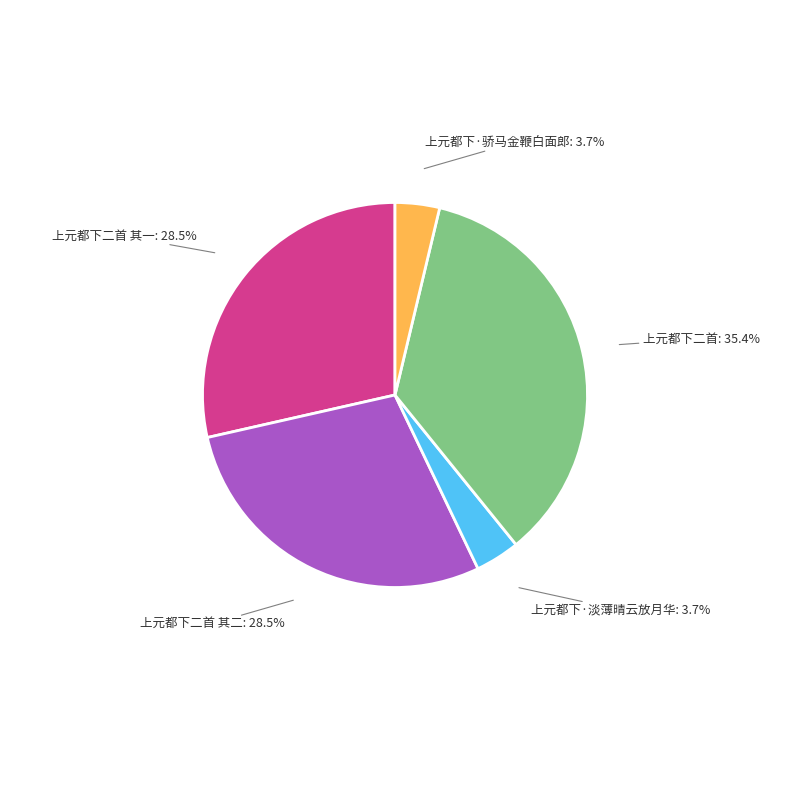

Is there a majority slice in this chart?

No